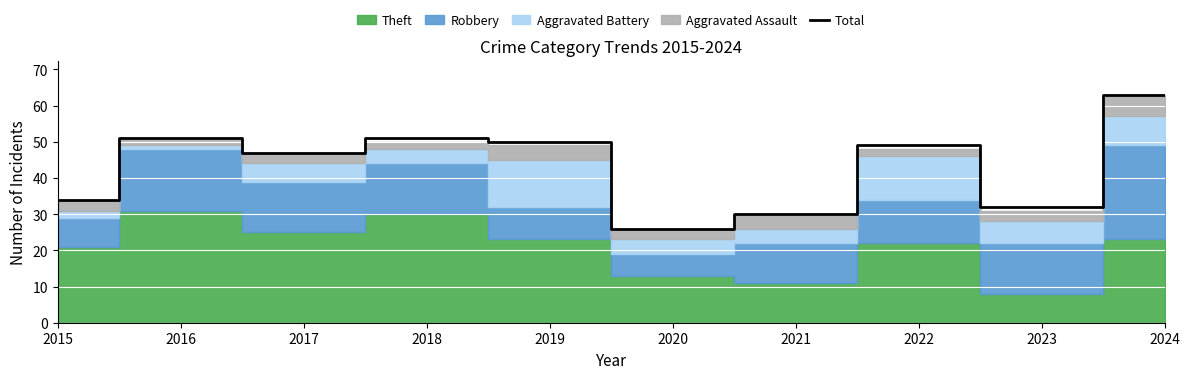

List the labels in order of value, smallest first.

2020, 2021, 2023, 2015, 2017, 2022, 2019, 2016, 2018, 2024